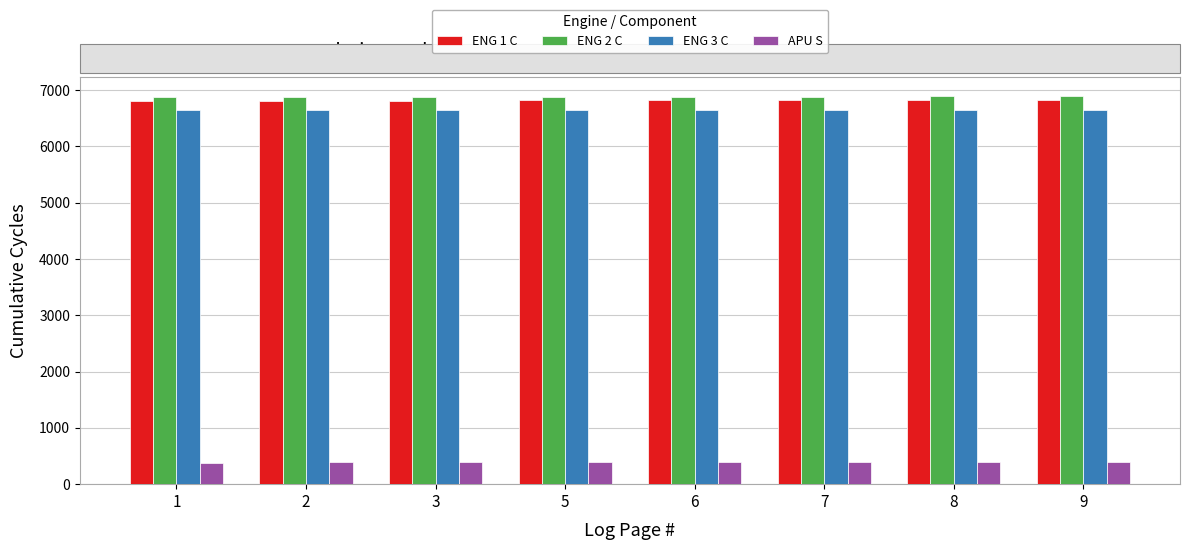

How many values in the ENG 3 C series are below 6644?

4